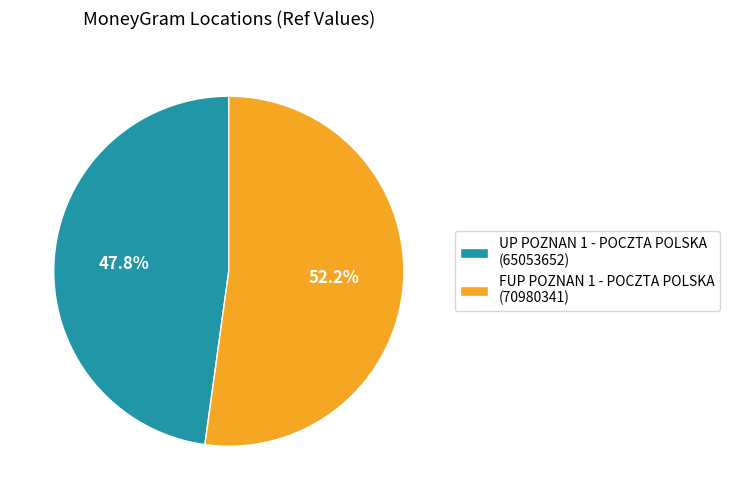

True or false: UP POZNAN 1 - POCZTA POLSKA accounts for 36% of the total.

False